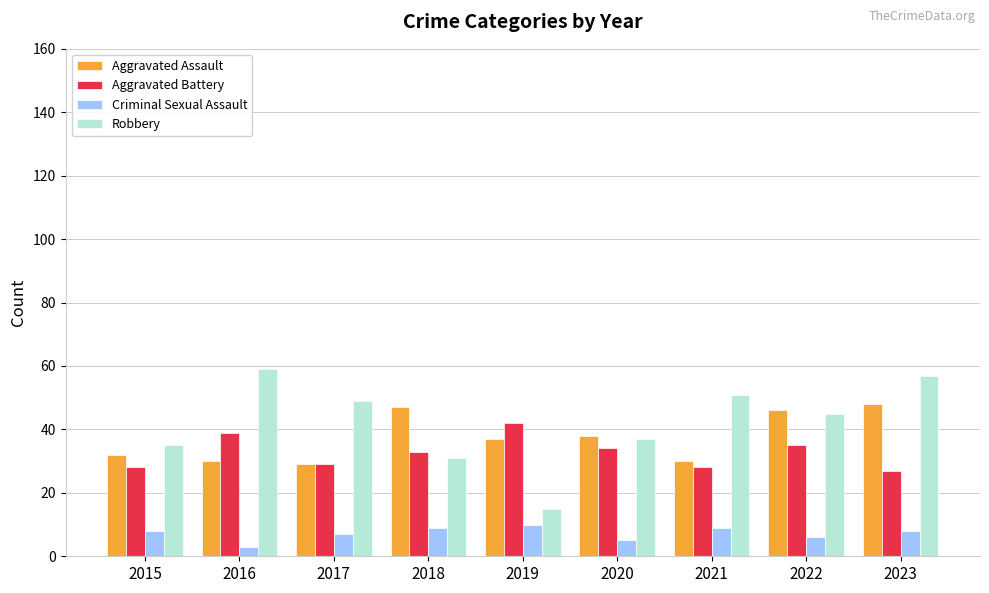

How many groups of bars are there?

9